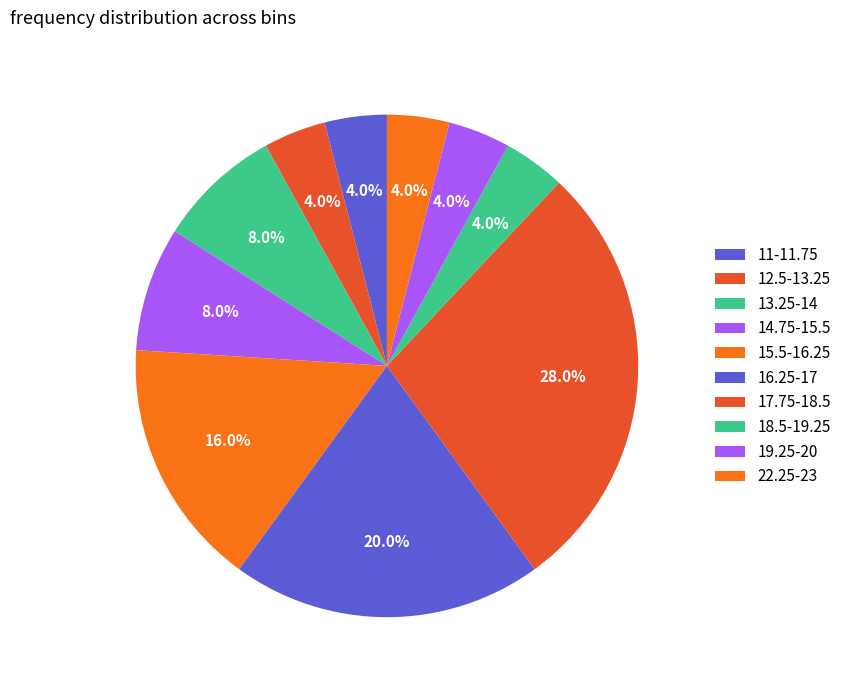

Is 14.75-15.5 the majority of the pie?

No